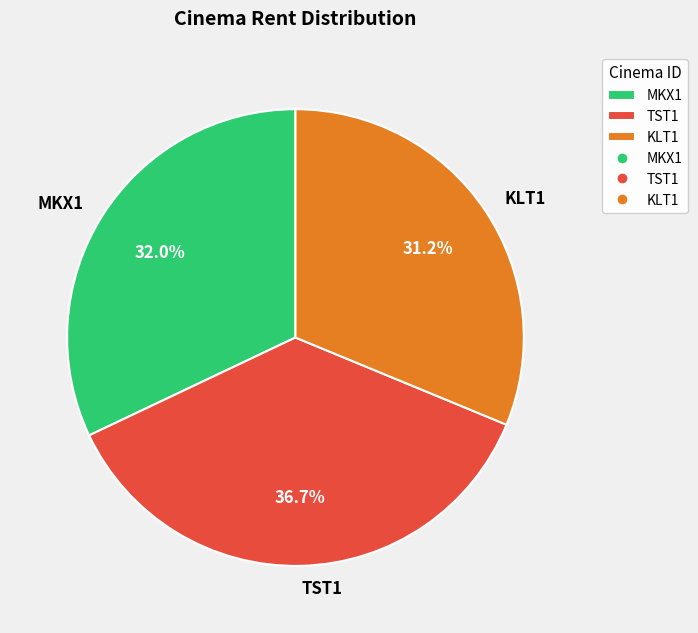

What percentage is the KLT1 slice, to the nearest percent?

31%